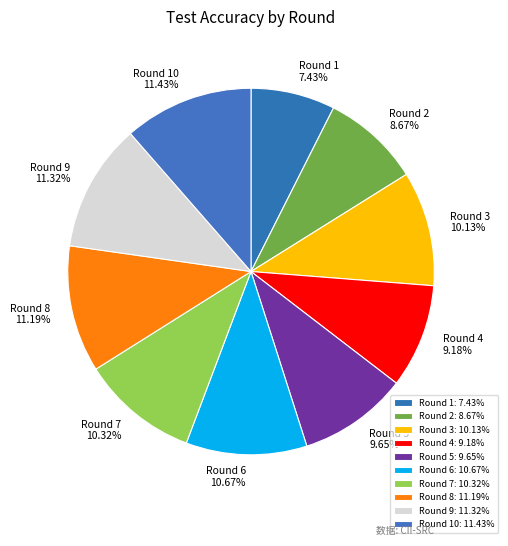

Does Round 3 10.13% account for over 50% of the chart?

No